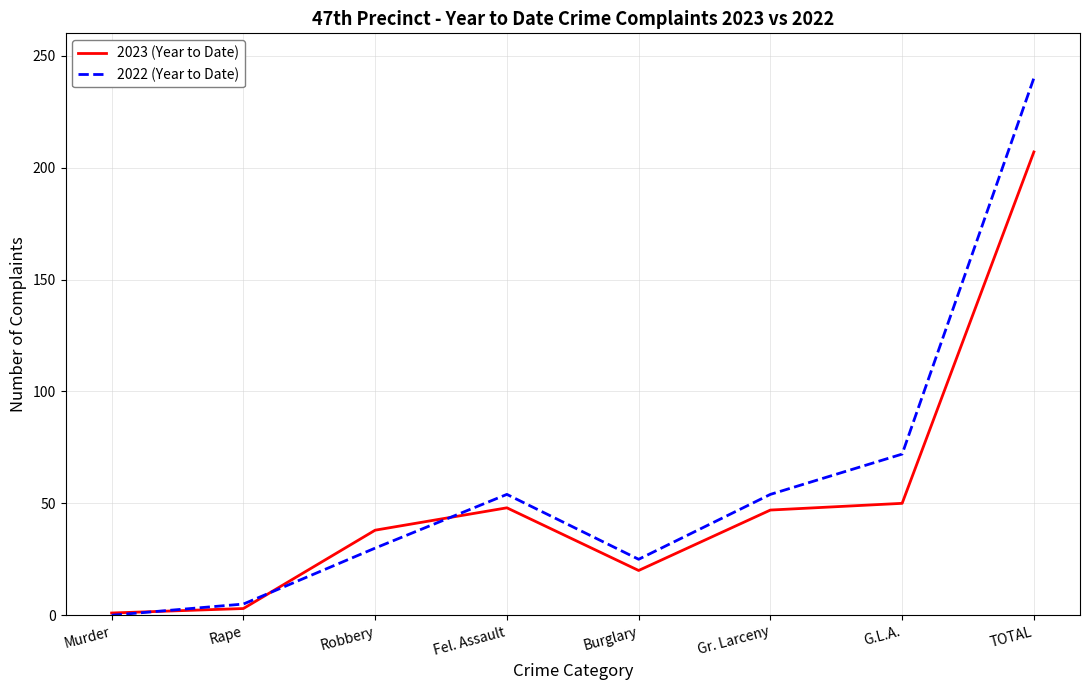

What is the average value of the 2023 (Year to Date) series?

52